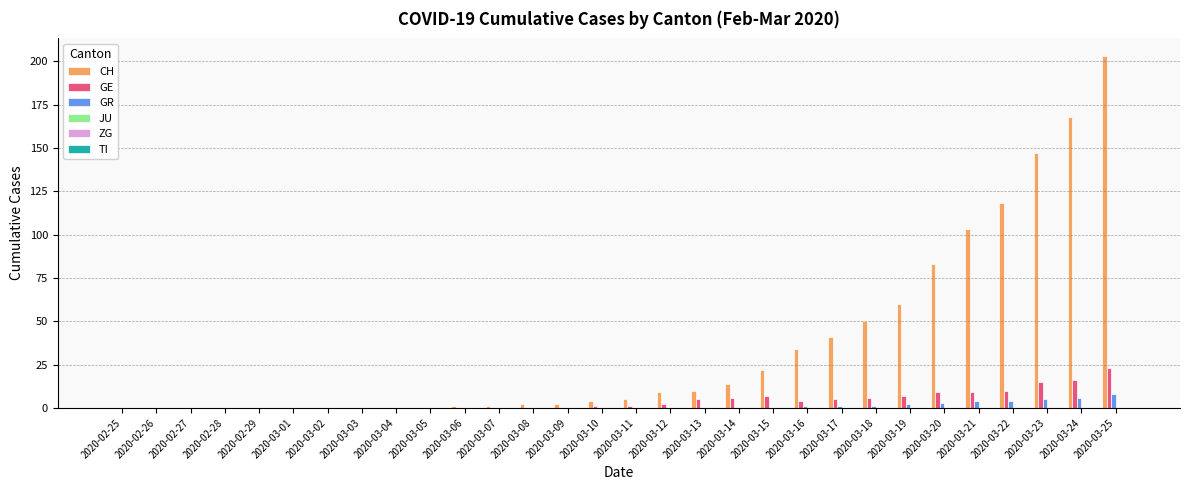

What is the total value across all series at 2020-03-14?

20